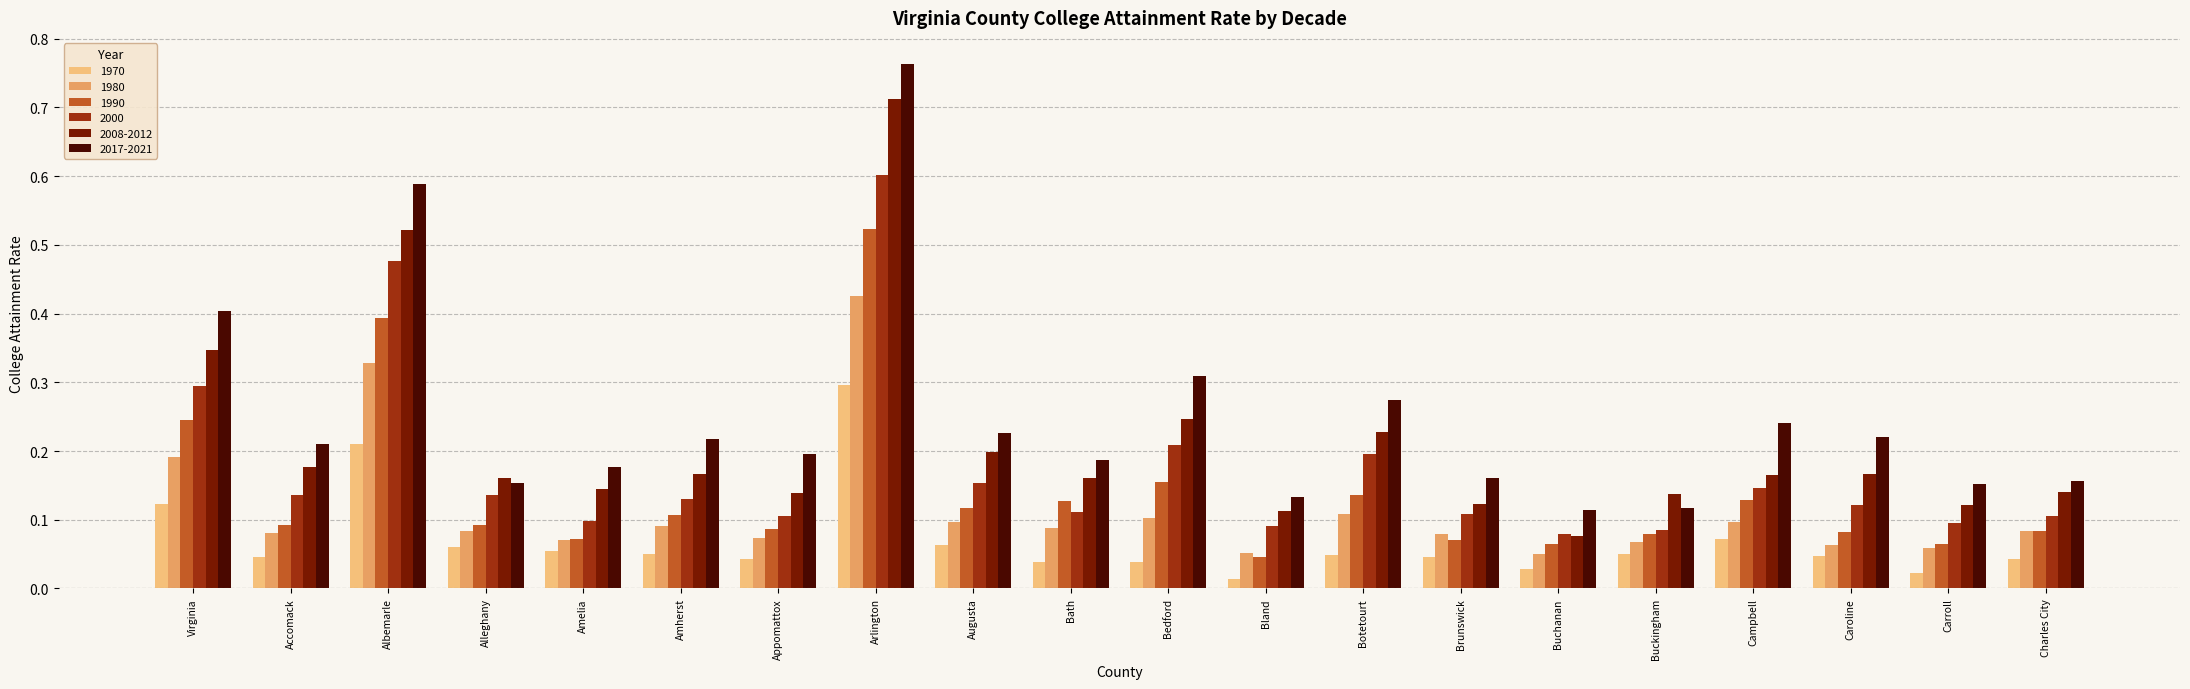

Which category has the highest value across all series?

Arlington